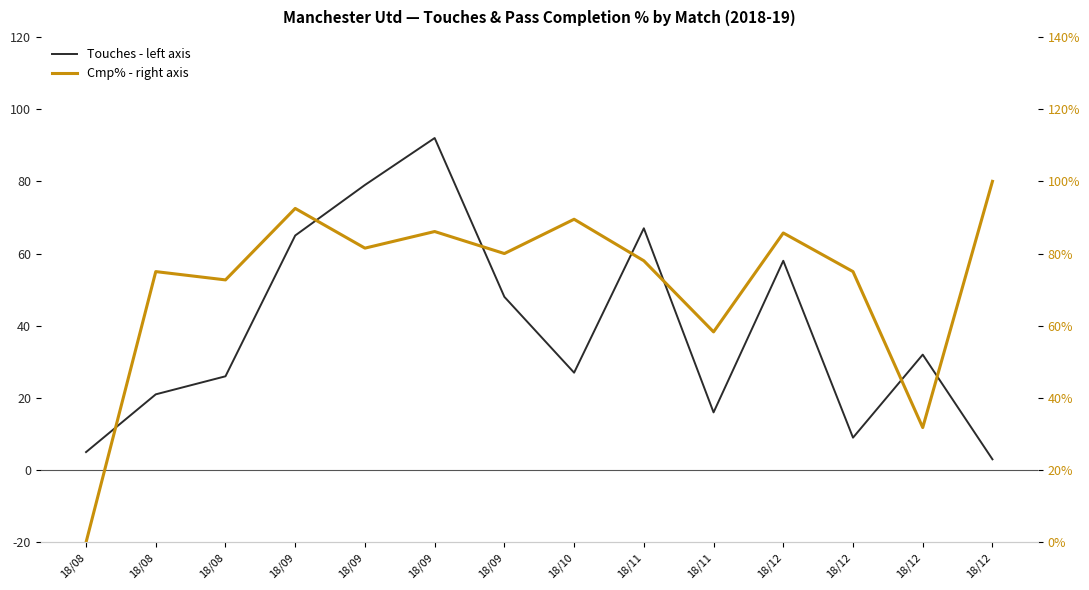

Does the chart display data point markers on the line(s)?

No